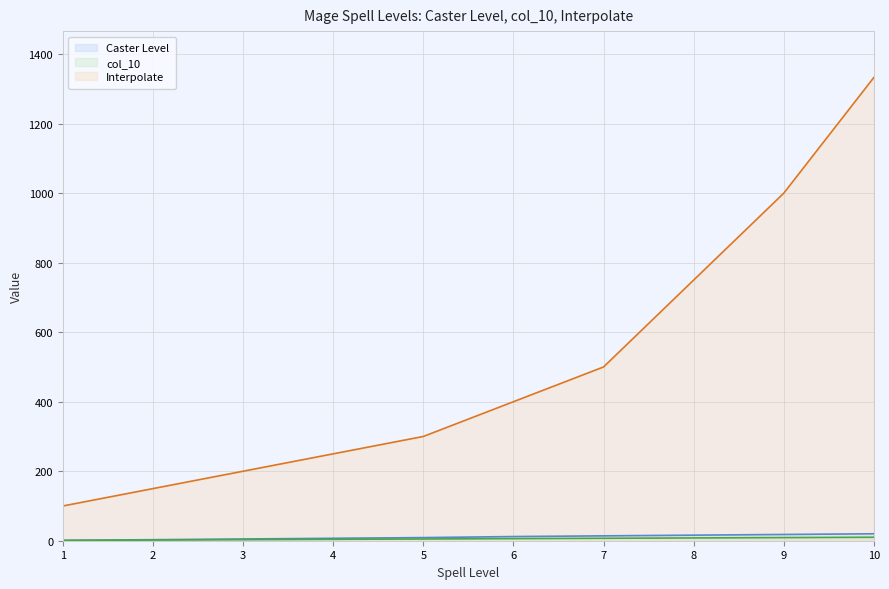

What is the value of the Interpolate point at the 10th from the left?

1333